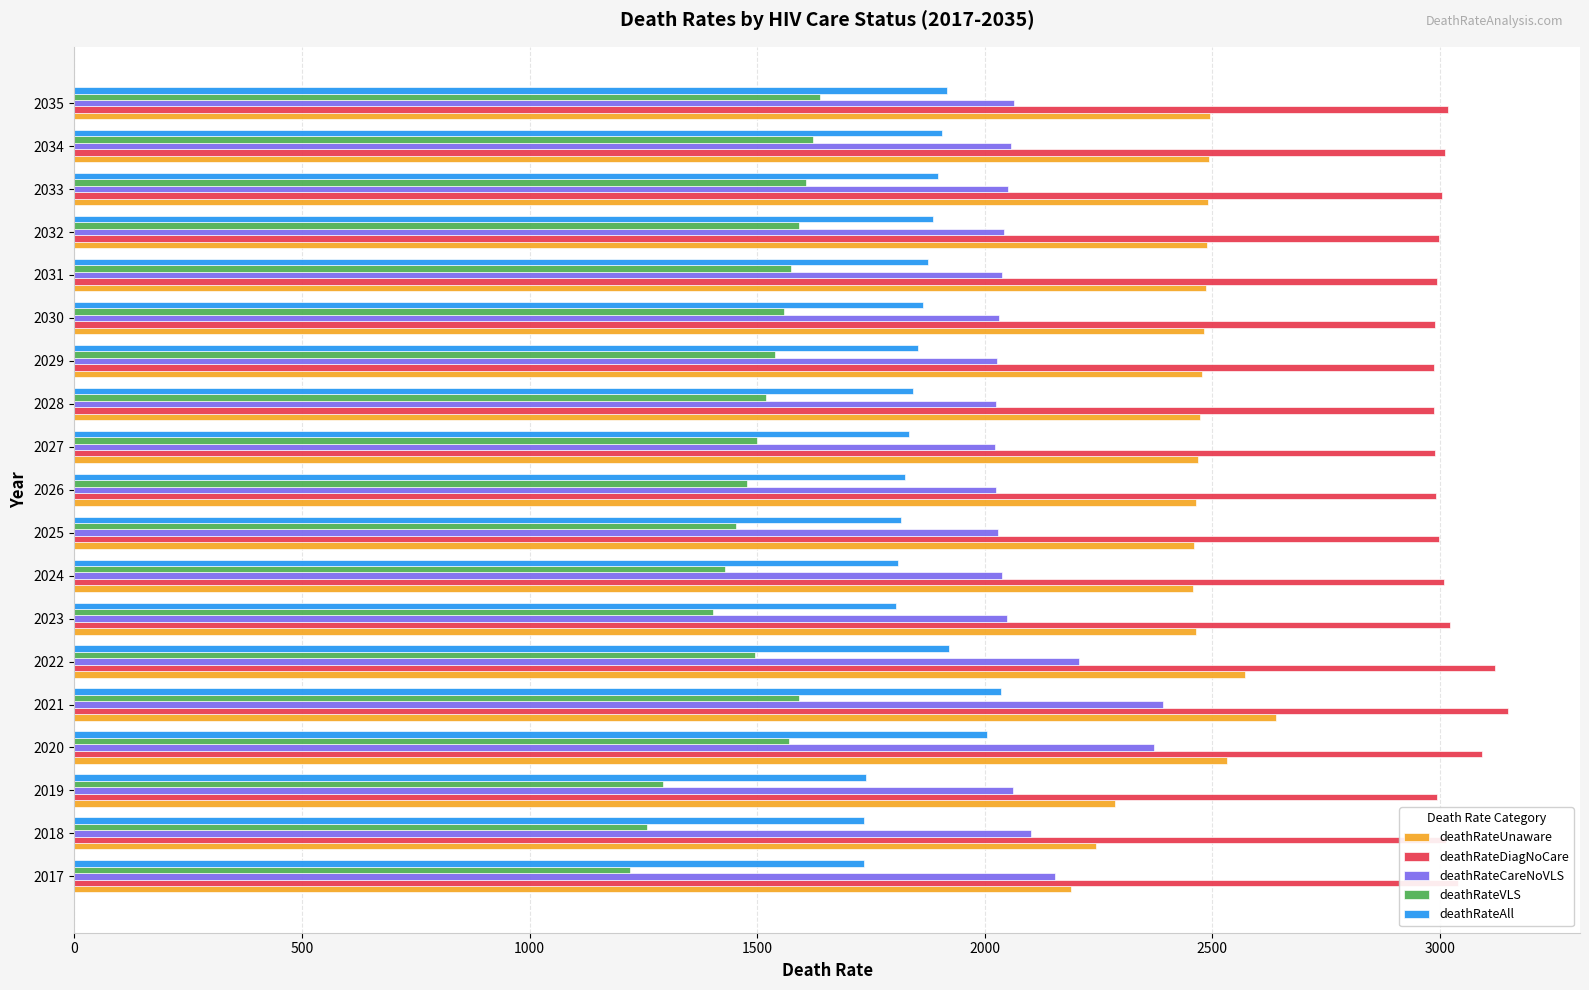

How many series are shown in this chart?

5